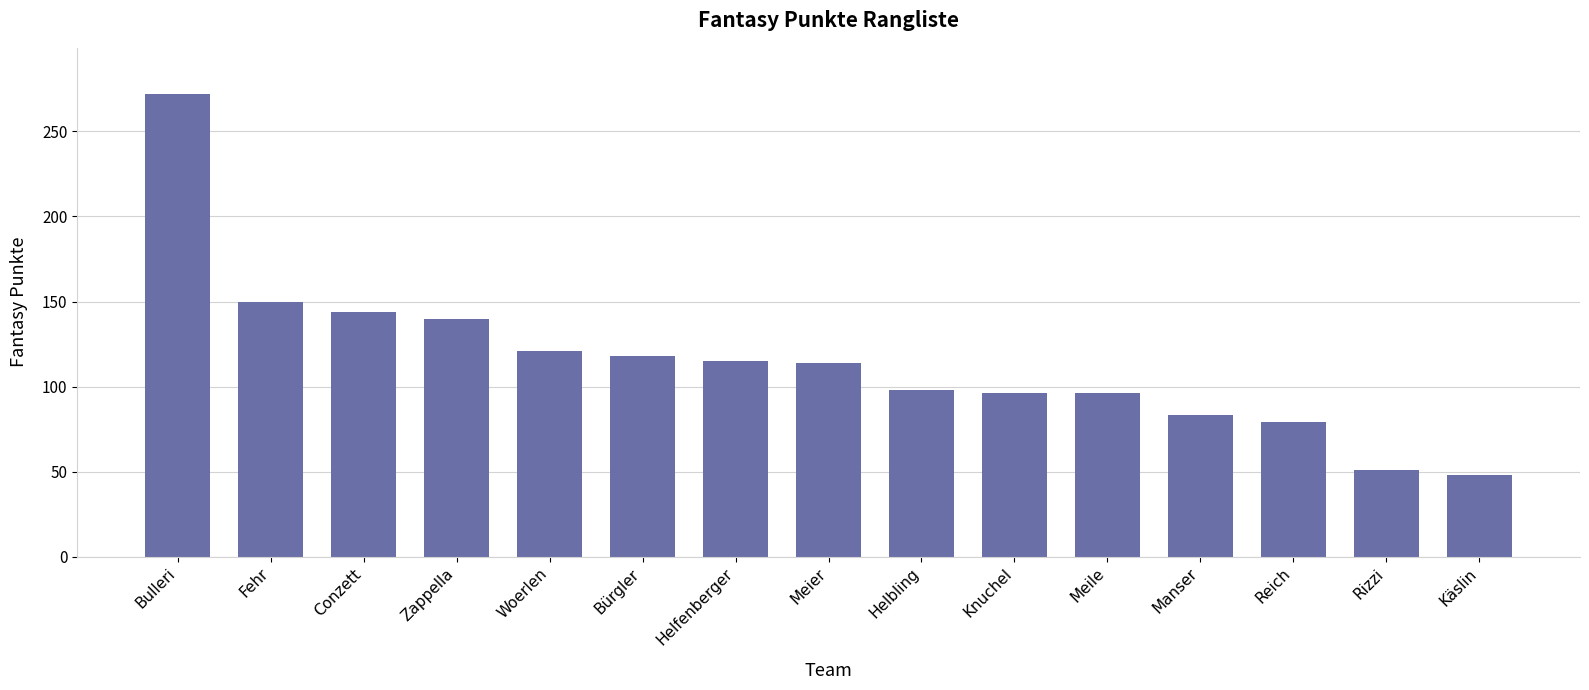

What is the label of the 9th bar from the right?

Helfenberger